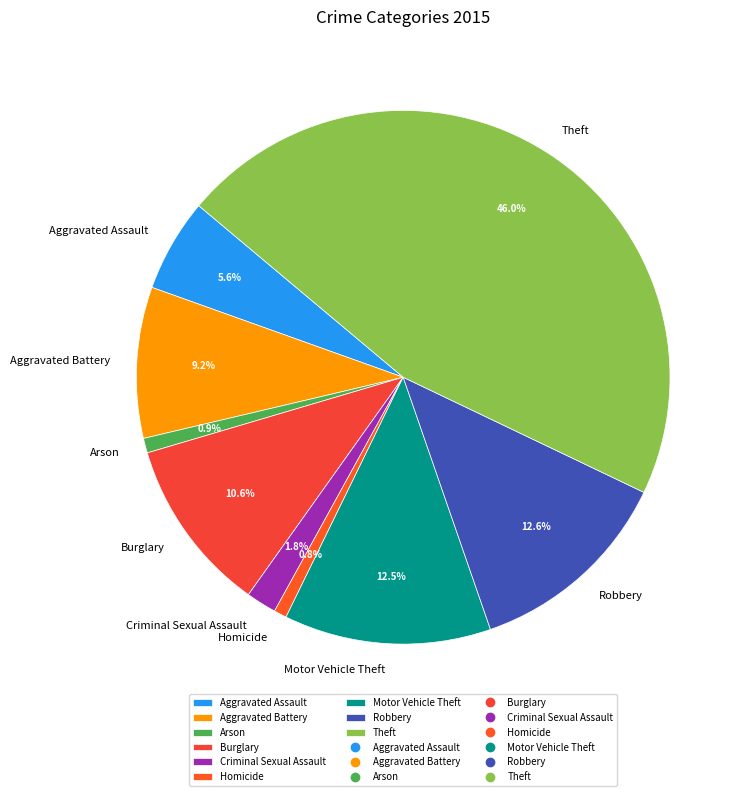

To the nearest percent, what is the combined percentage of Motor Vehicle Theft and Arson?

13%